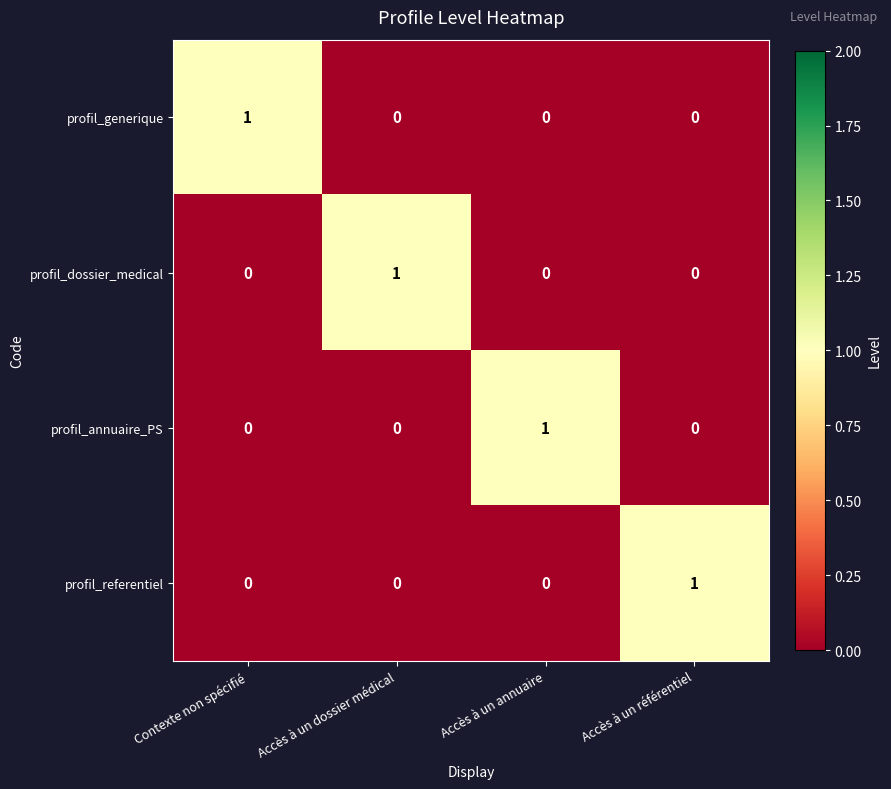

How many data points does each series have?

4